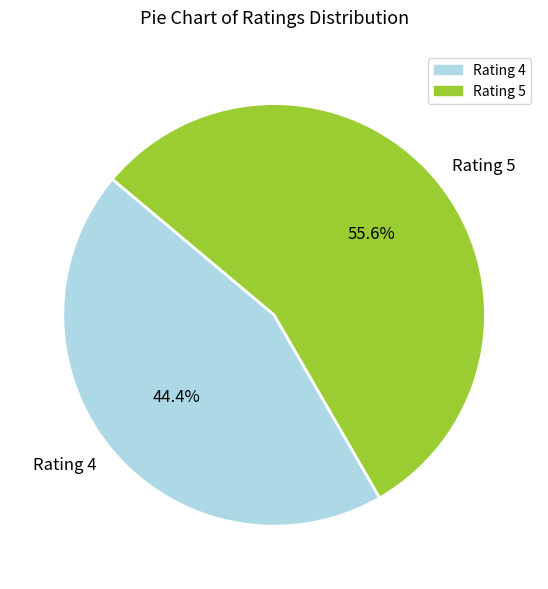

What is the majority slice?

Rating 5